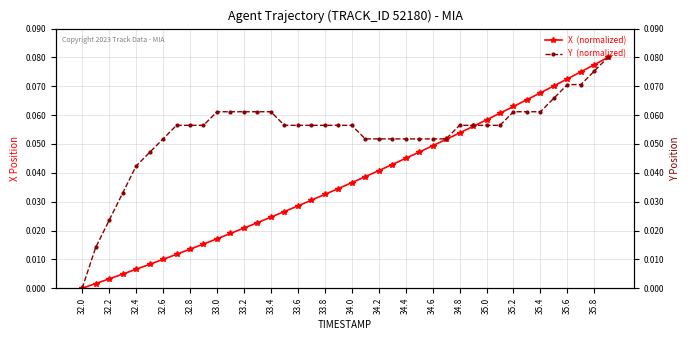

How many positive values does the Y  (normalized) series have?

39